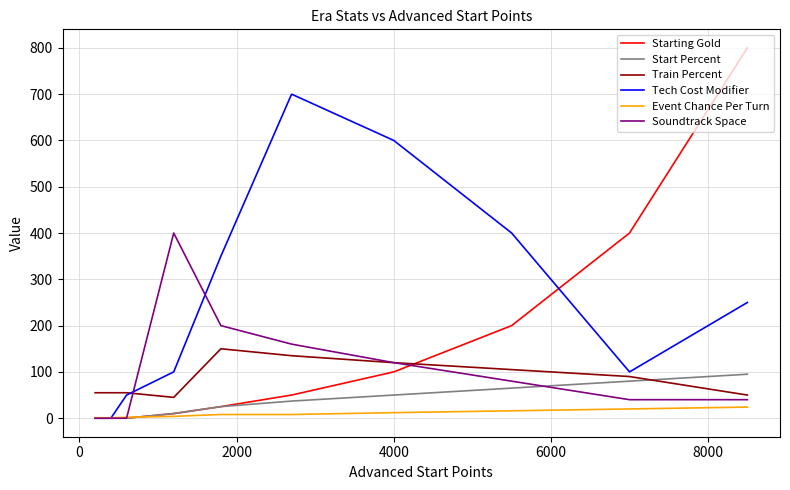

How many lines are shown in the chart?

6